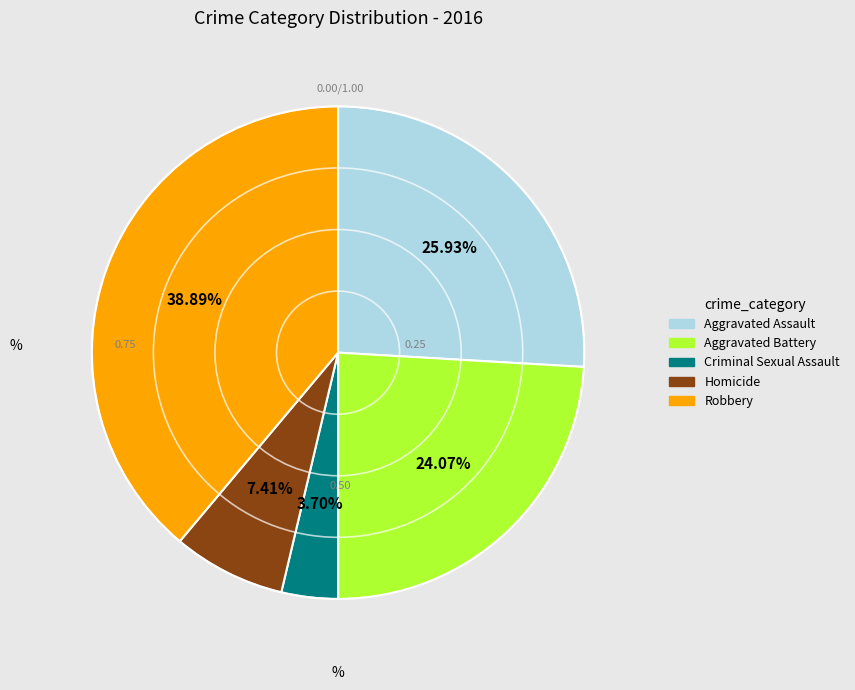

Count the number of slices in the pie.

5